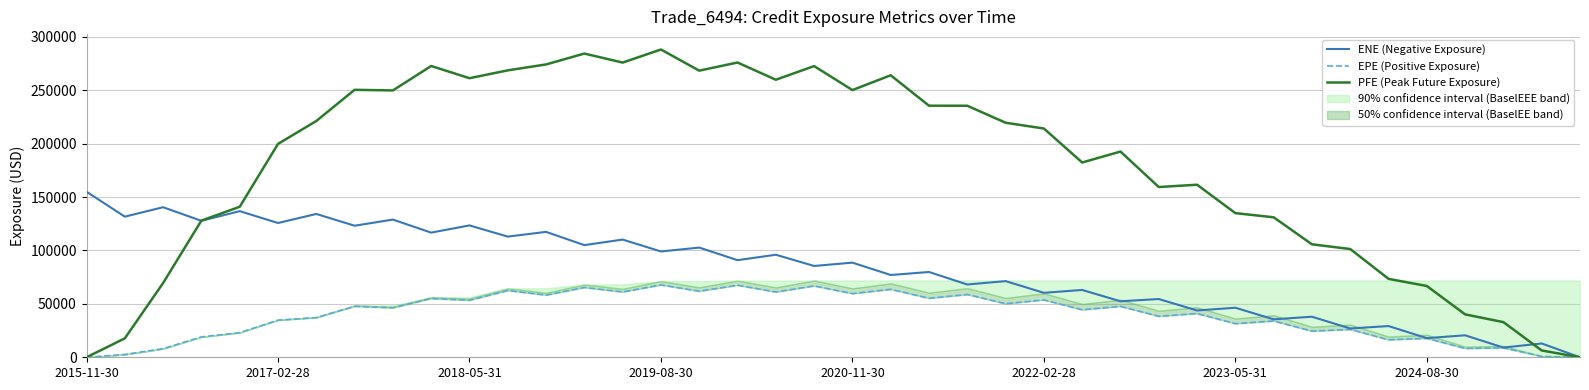

What is the difference between the maximum and minimum values in the PFE (Peak Future Exposure) series?

288197.0